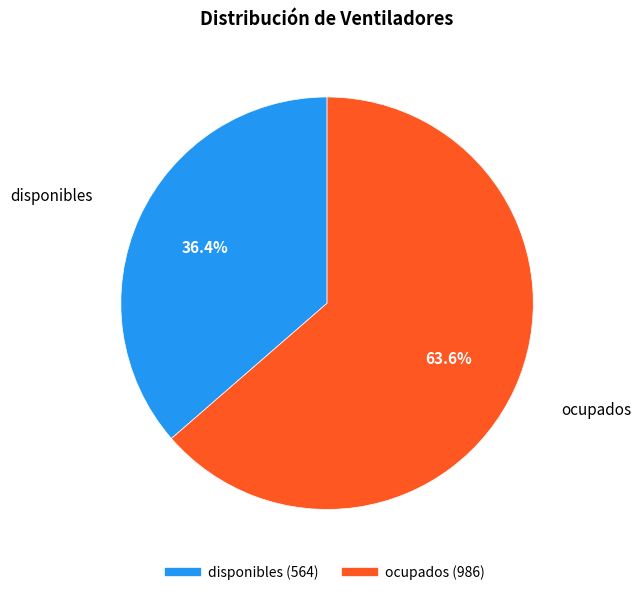

How much of the chart is everything except ocupados?

36.4%